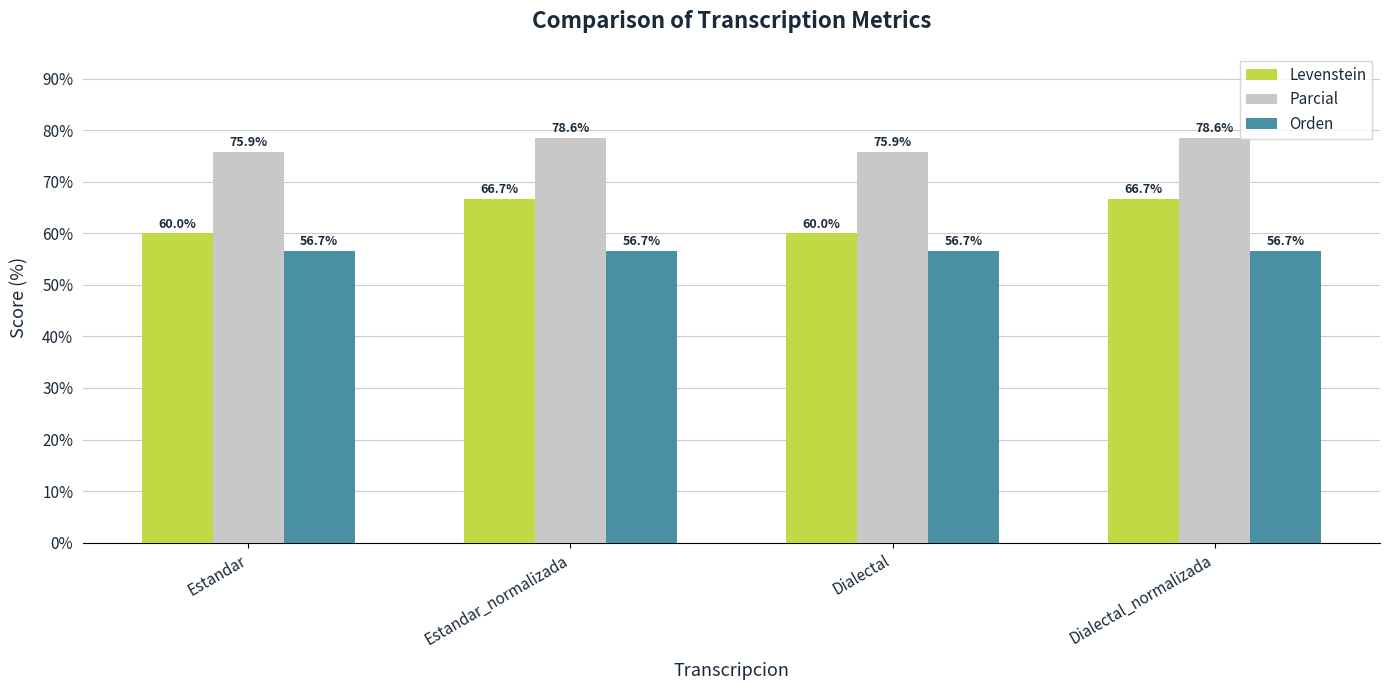

Rank the series at Dialectal_normalizada from highest to lowest value.

Parcial, Levenstein, Orden